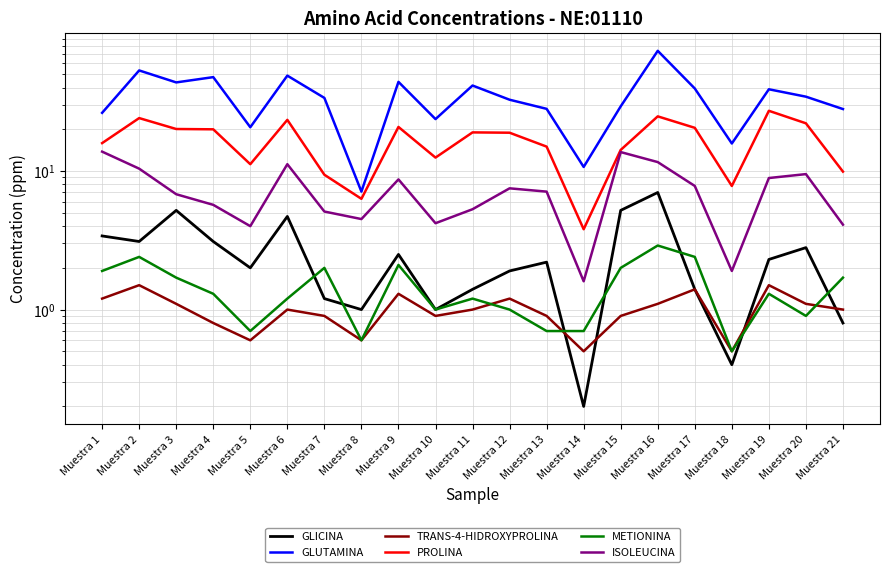

True or false: PROLINA and GLUTAMINA intersect in this chart.

False